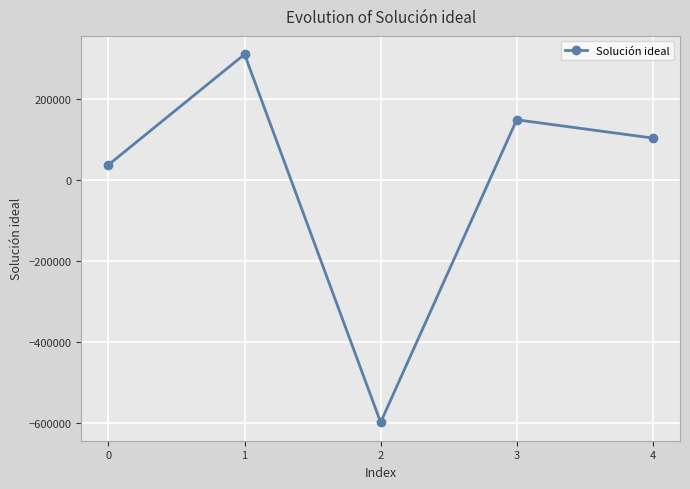

Rank the categories by value from lowest to highest.

2, 0, 4, 3, 1